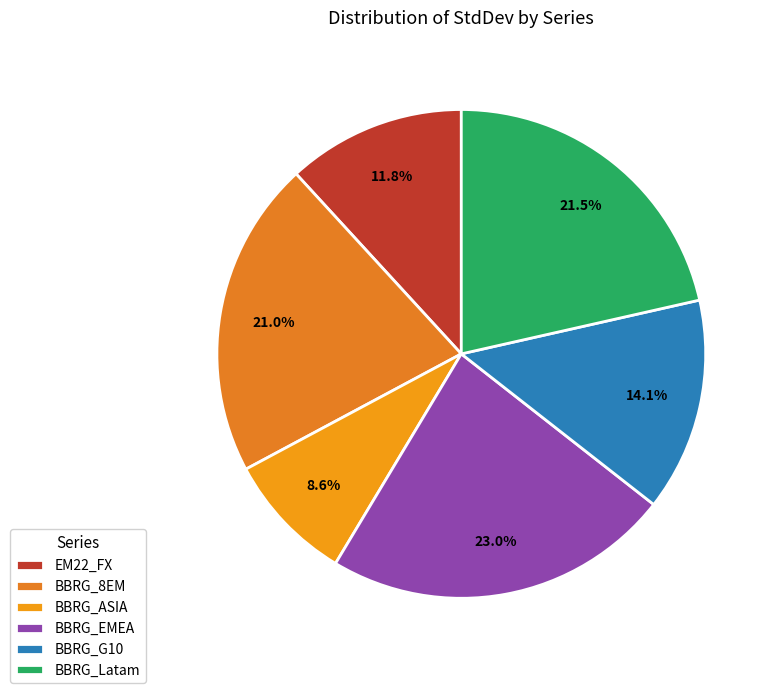

Between BBRG_Latam and BBRG_G10, which is larger?

BBRG_Latam